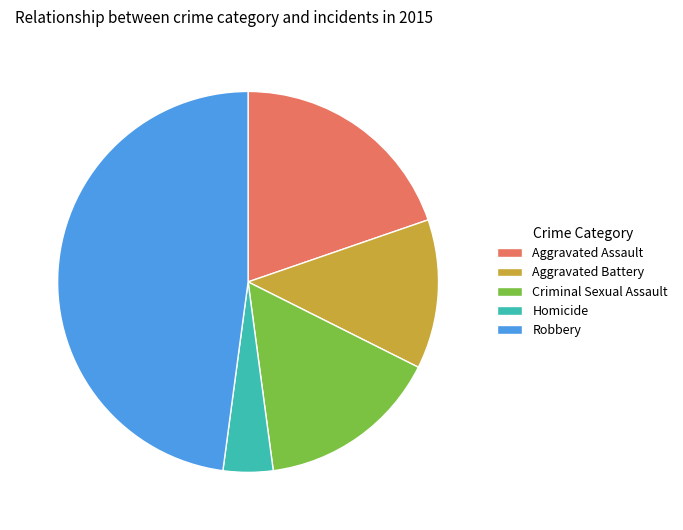

What is the ratio of the value at Criminal Sexual Assault to the value at Aggravated Battery?

1.2